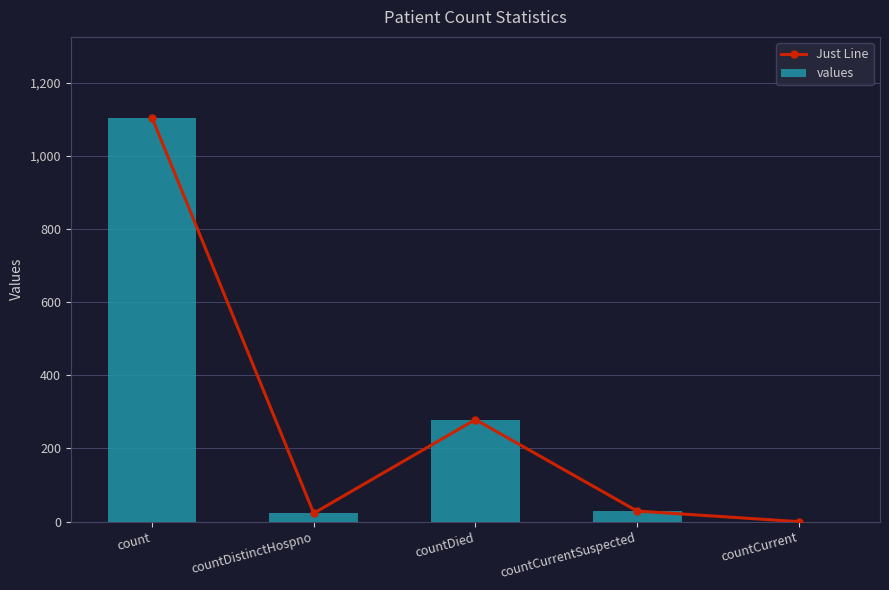

What is the sum of all values values?

1435